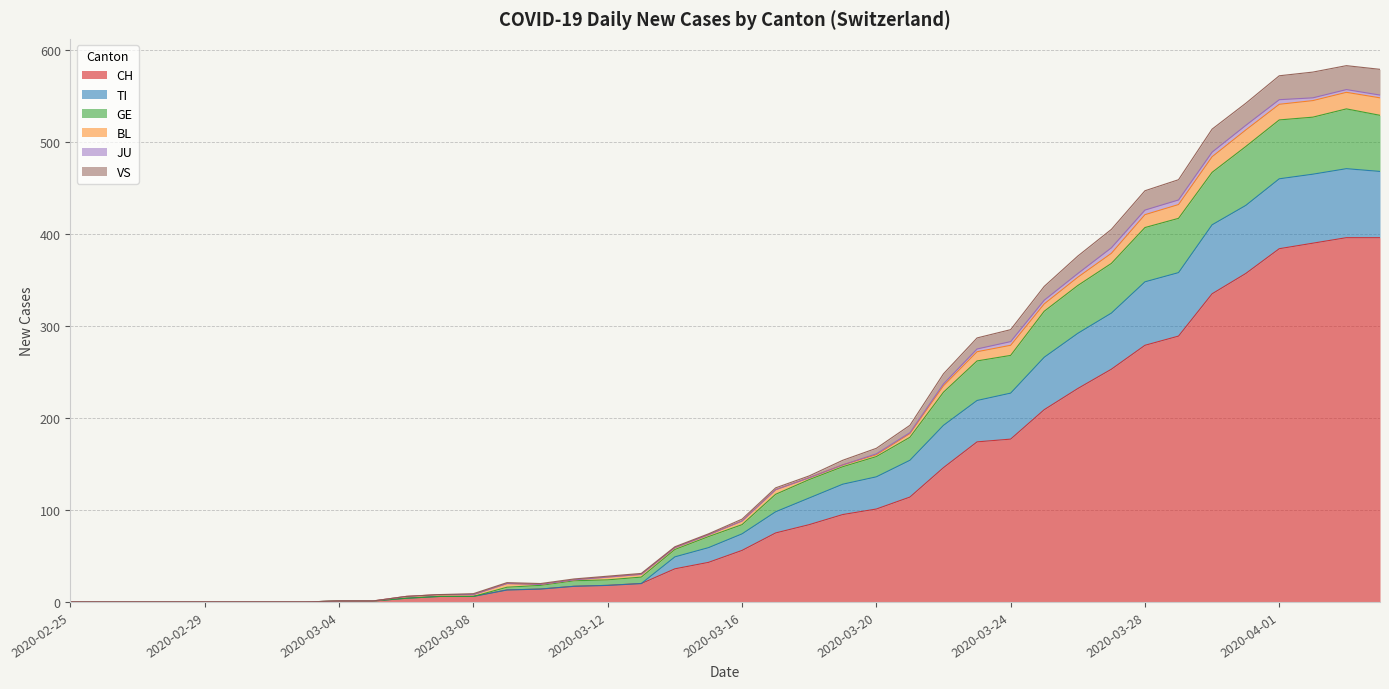

What is the maximum value shown in the chart?

583